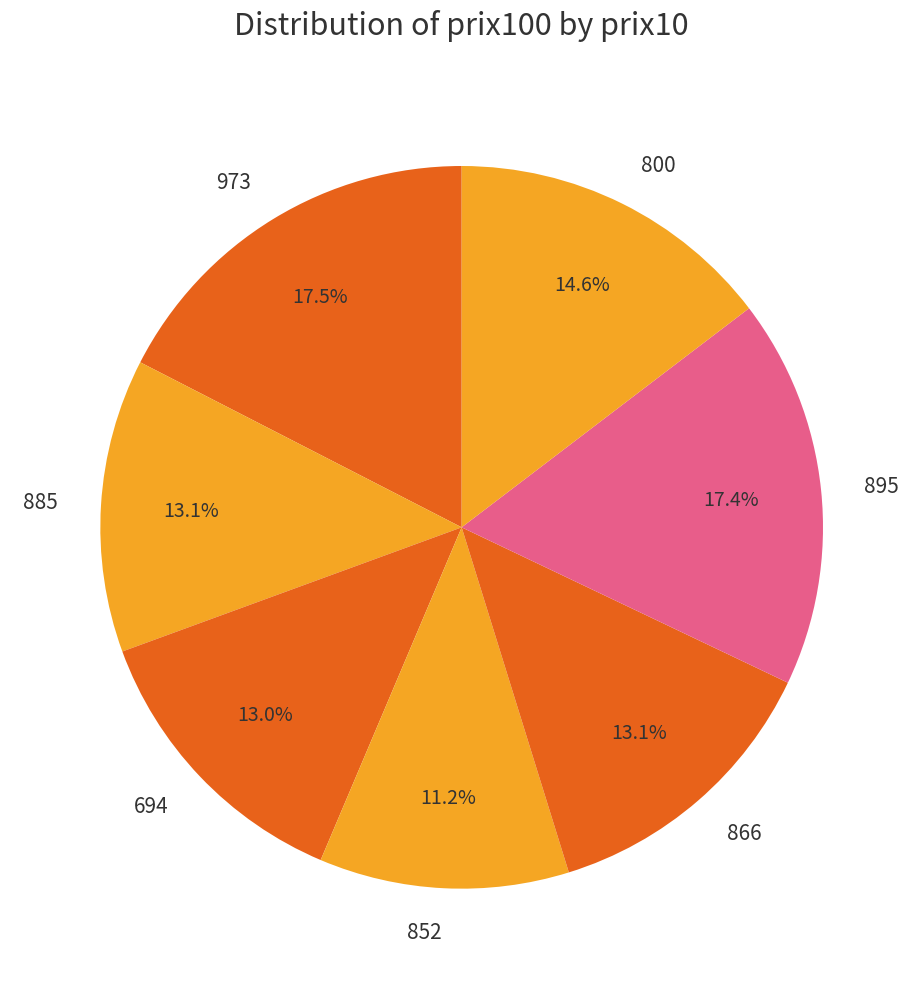

Count the number of slices in the pie.

7